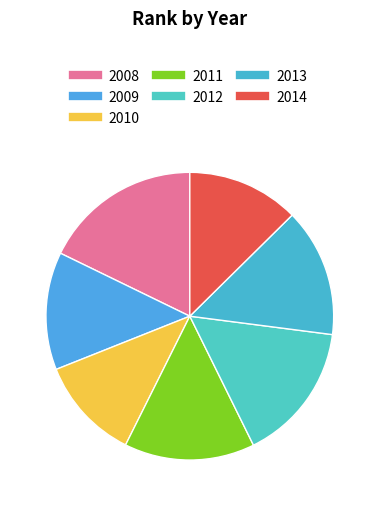

How many segments does this pie chart have?

7